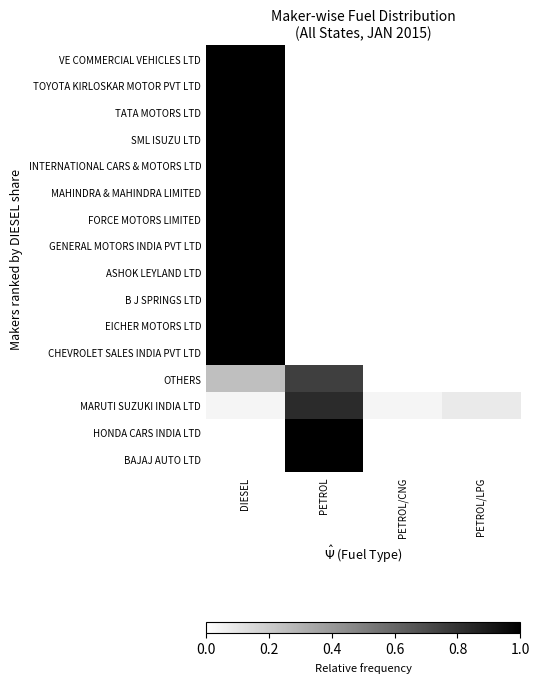

At how many categories does at least one series exceed 0?

4